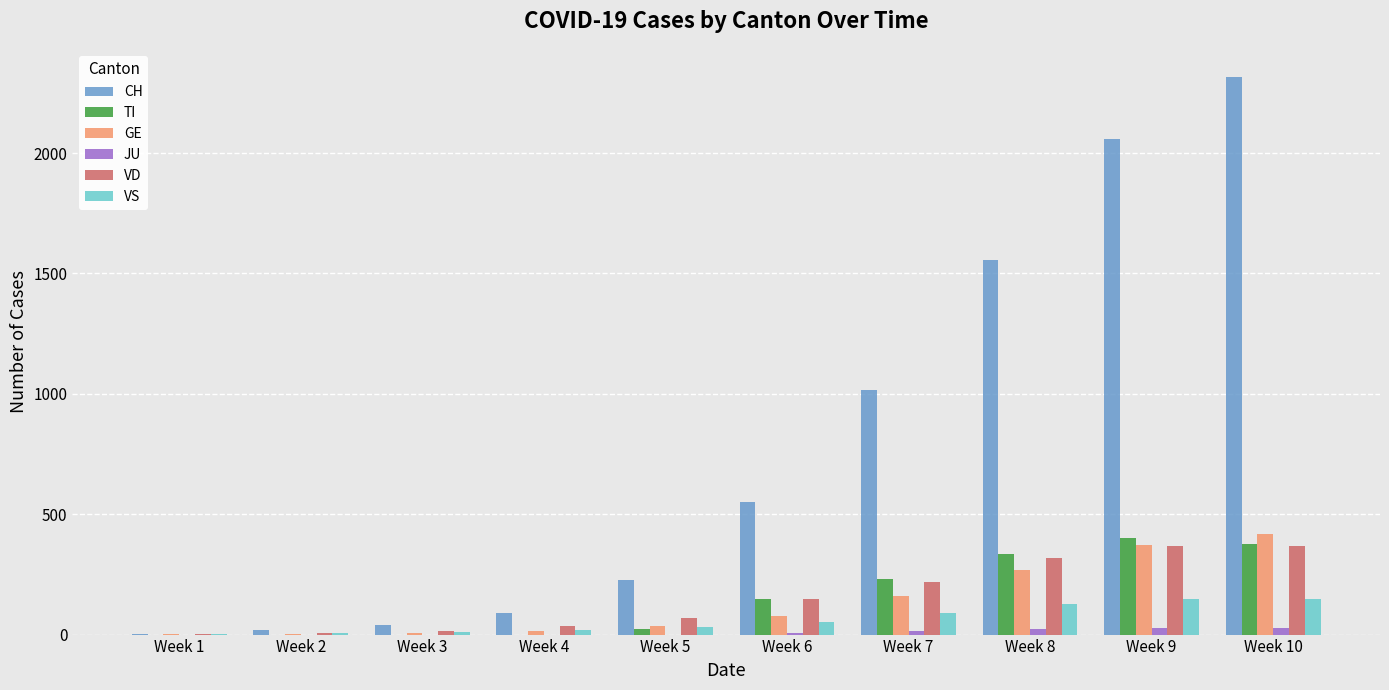

Which series changed the most between Week 9 and Week 10?

CH